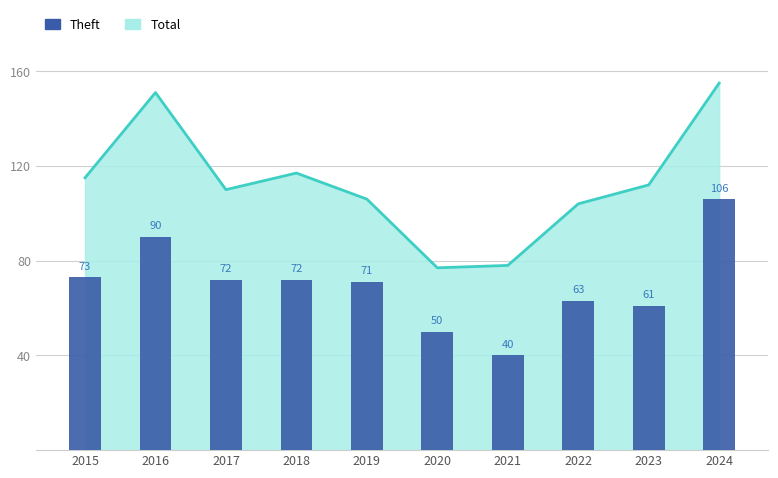

What is the difference between the second highest and second lowest values?

40